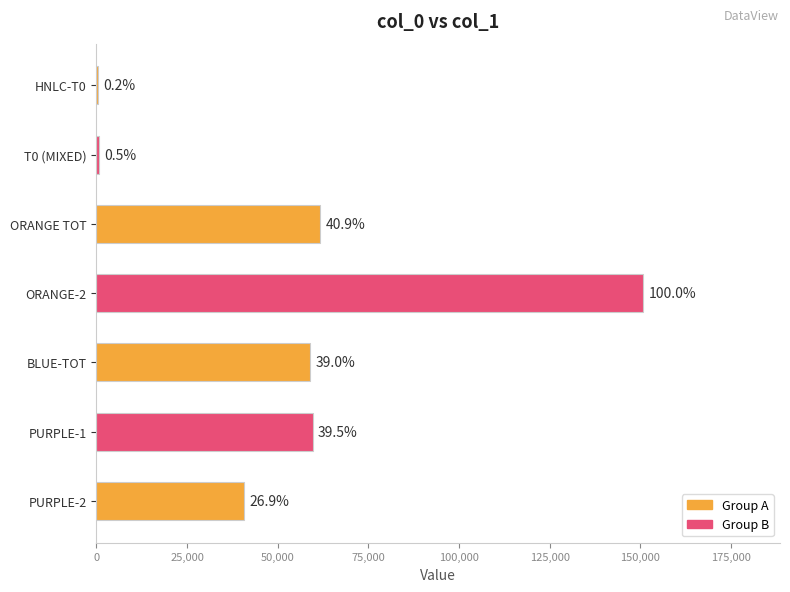

Are the bars horizontal?

Yes